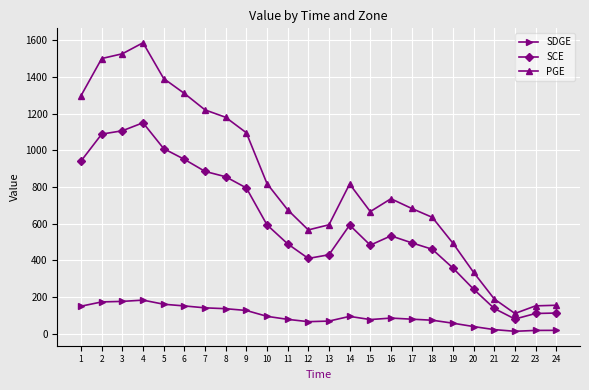

How many lines are shown in the chart?

3